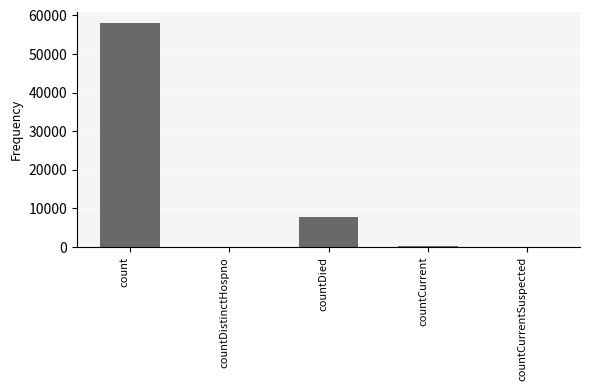

At which category does the chart reach its peak across all series?

count